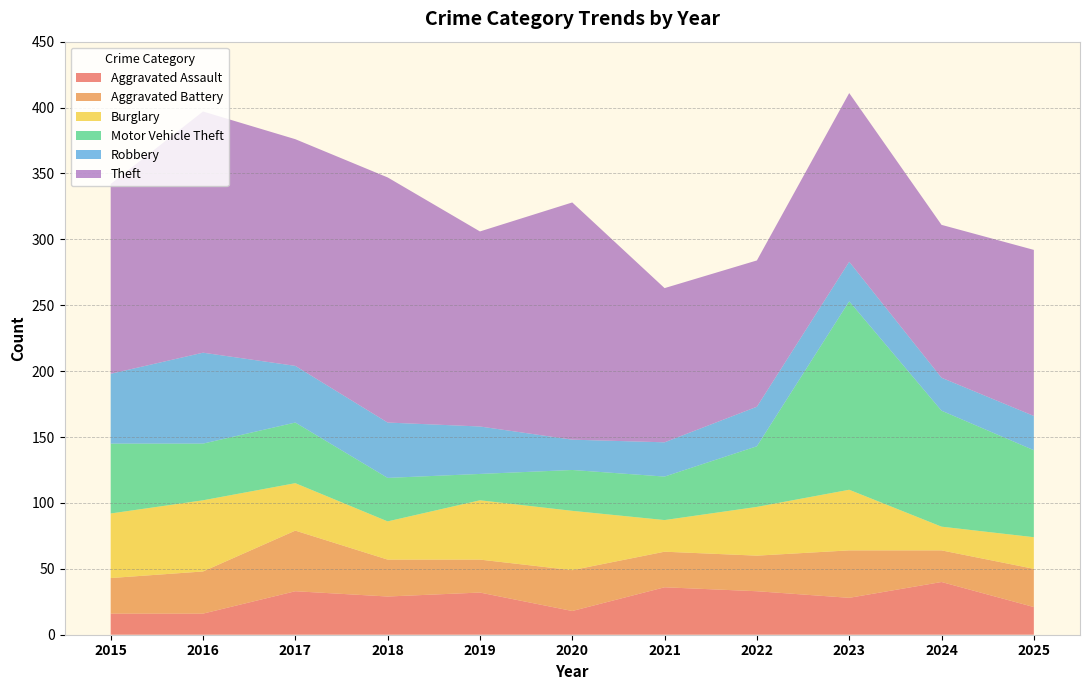

Reading right to left, transcribe all the data shown in this chart.

Aggravated Assault: 21	40	28	33	36	18	32	29	33	16	16
Aggravated Battery: 29	24	36	27	27	31	25	28	46	32	27
Burglary: 24	18	46	37	24	45	45	29	36	54	49
Motor Vehicle Theft: 66	88	143	46	33	31	20	33	46	43	53
Robbery: 26	25	30	30	26	23	36	42	43	69	53
Theft: 126	116	128	111	117	180	148	186	172	183	144